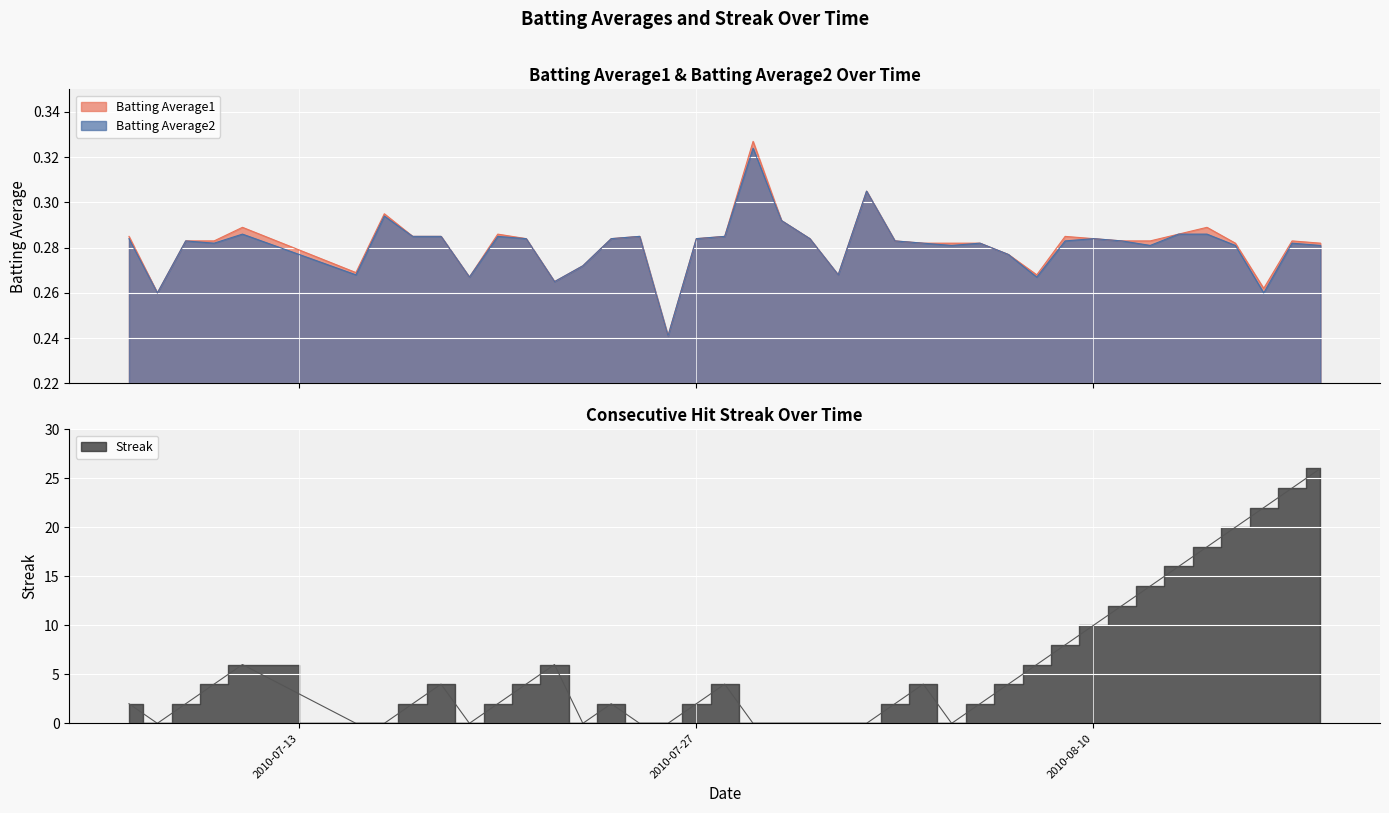

The Streak series shows 2.7 at 2010-07-27. True or false?

False